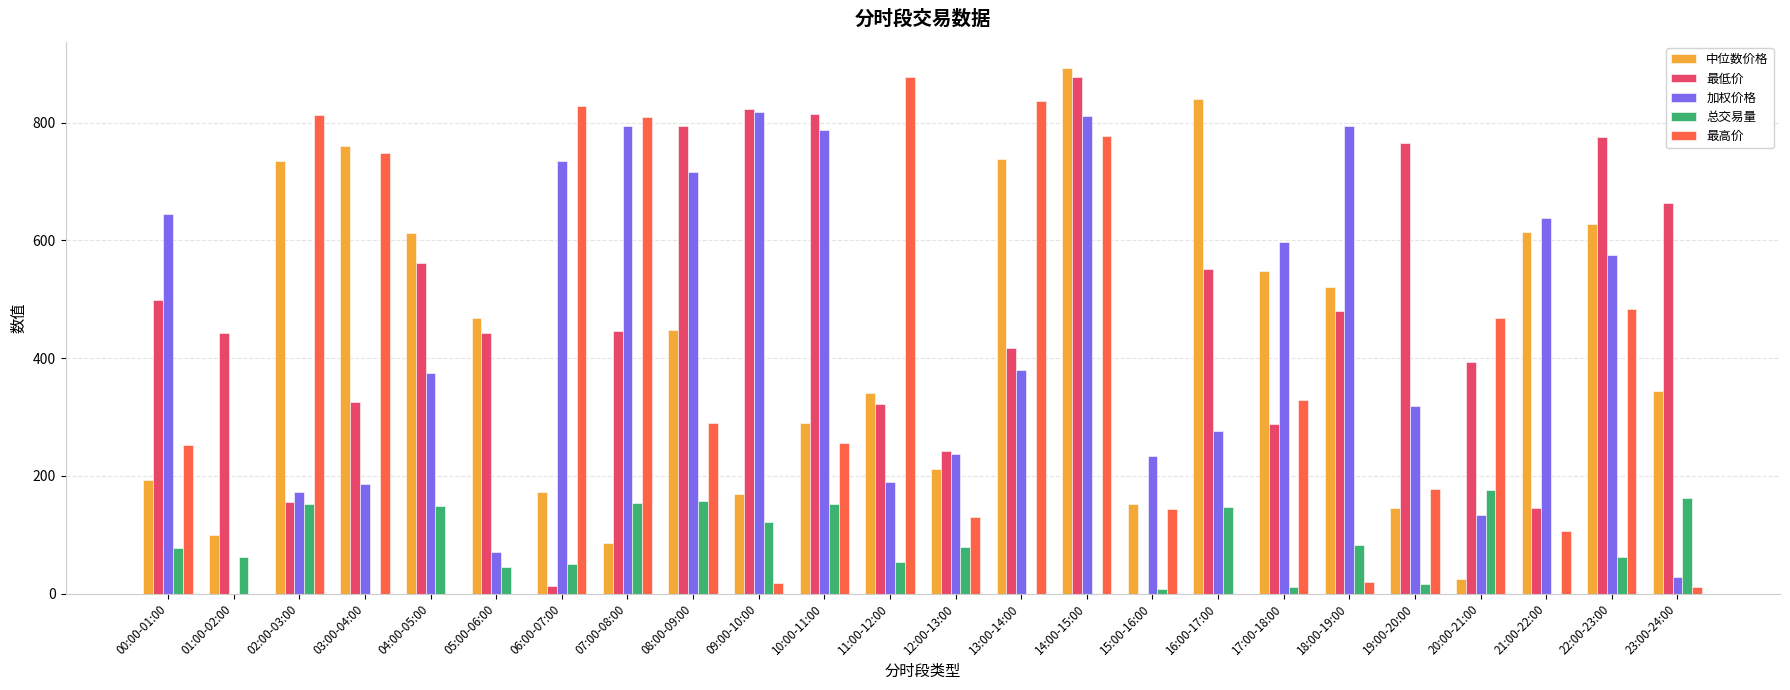

The value of 加权价格 at 08:00-09:00 is 1015.8. True or false?

False